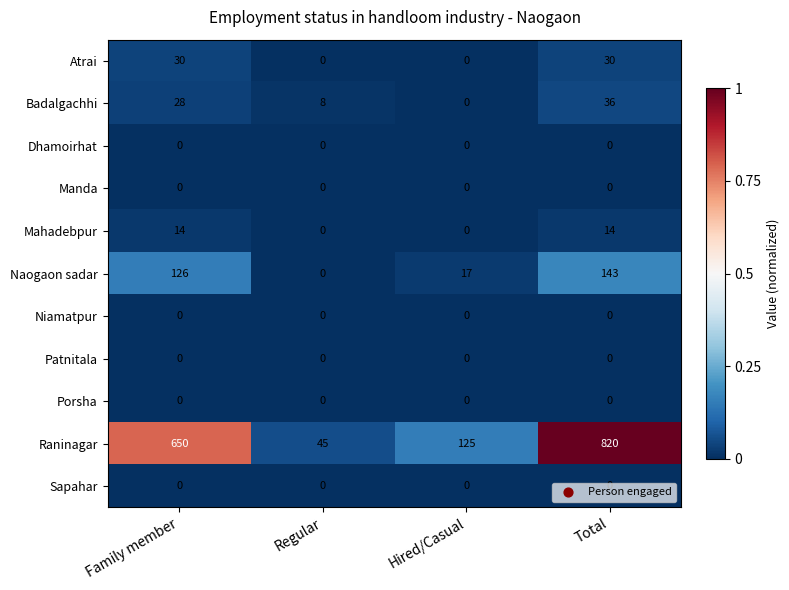

True or false: Raninagar has a value of 650 at Family member.

True